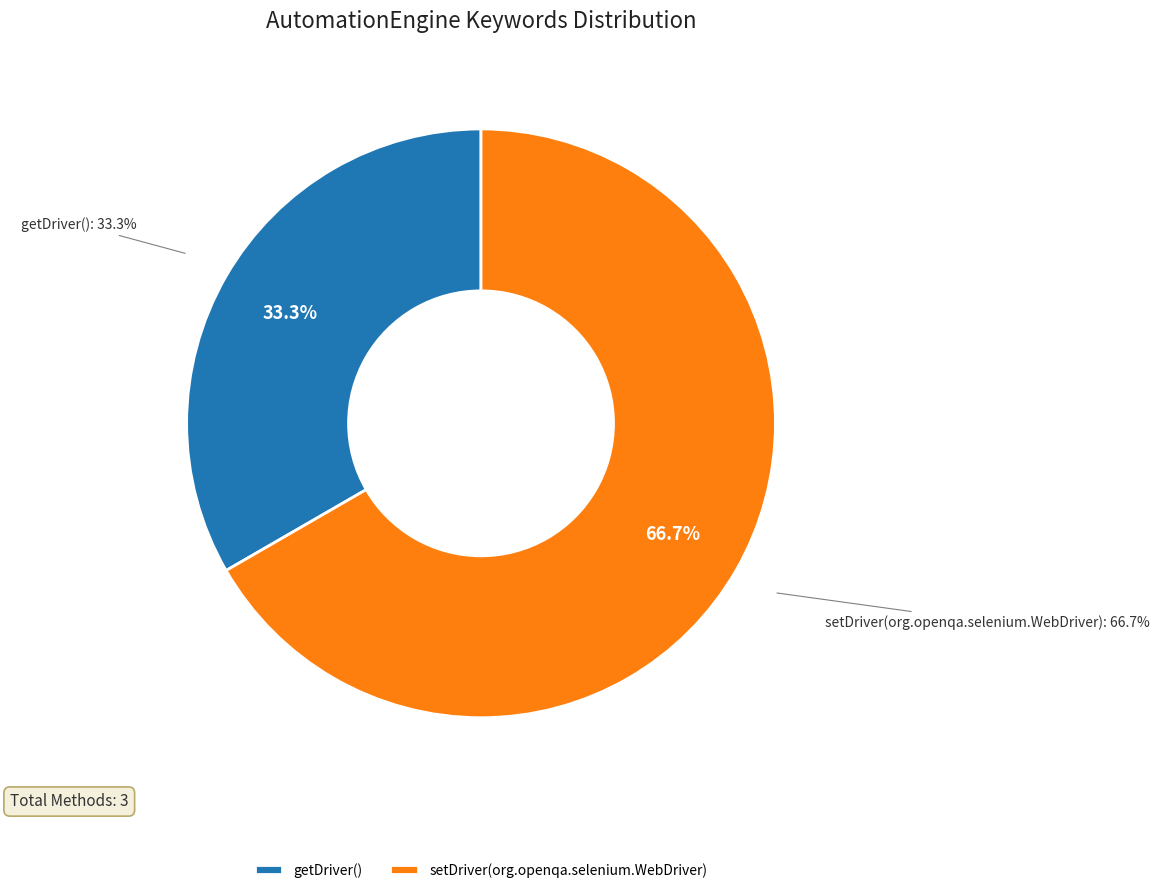

To the nearest percent, what is the combined percentage of getDriver() and setDriver(org.openqa.selenium.WebDriver)?

100%